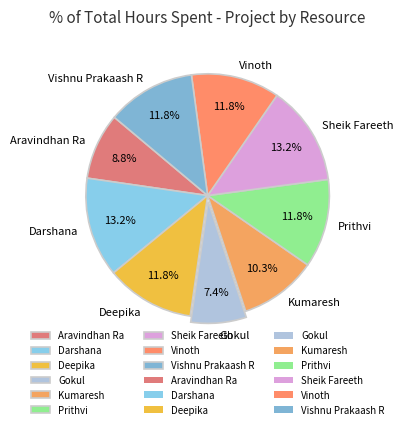

To the nearest percent, what is the combined percentage of Vishnu Prakaash R and Kumaresh?

22%